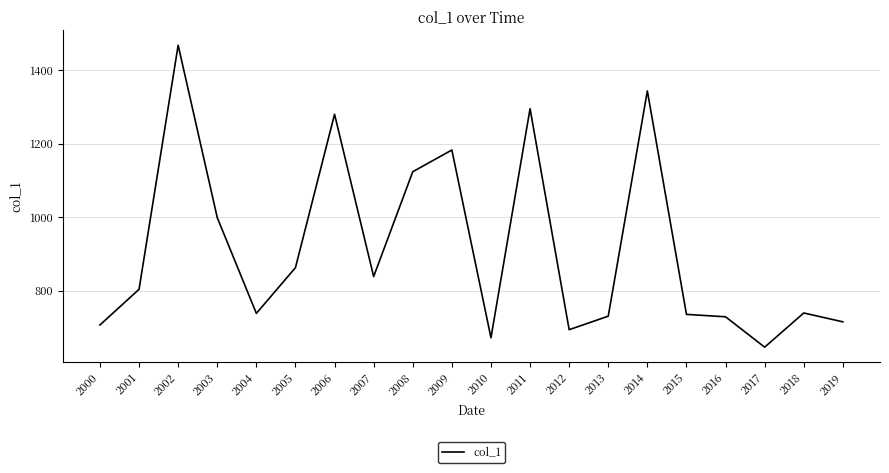

Which category has the lowest value across all series?

2017